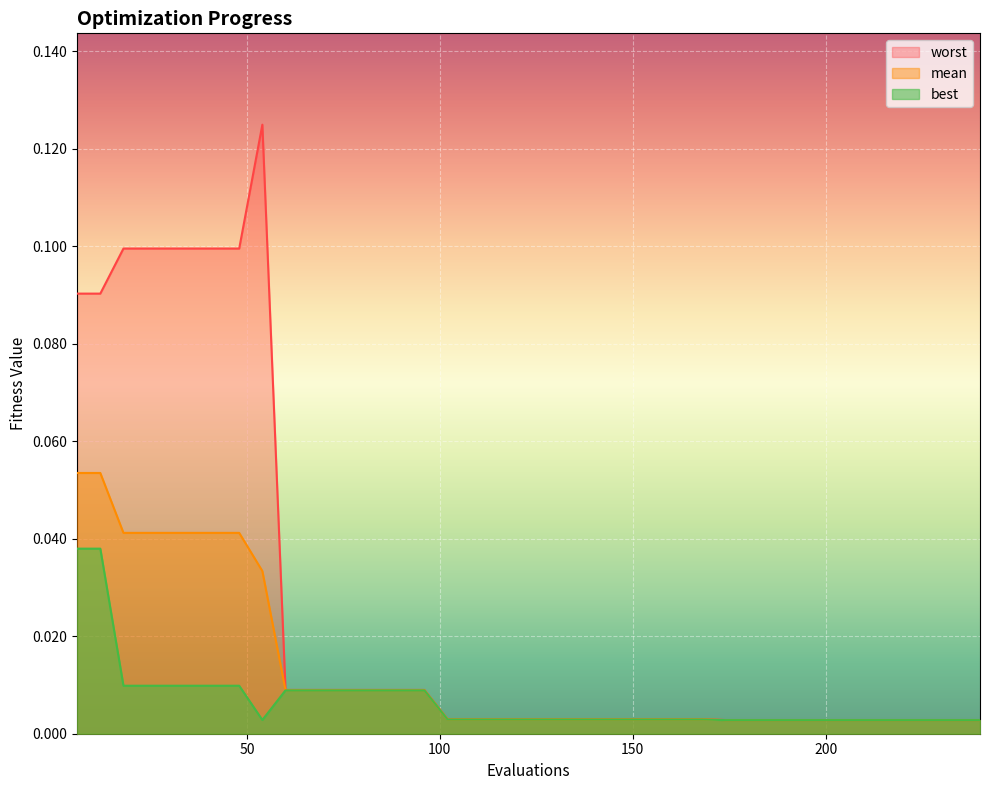

At which category is the sum across all series the highest?

6